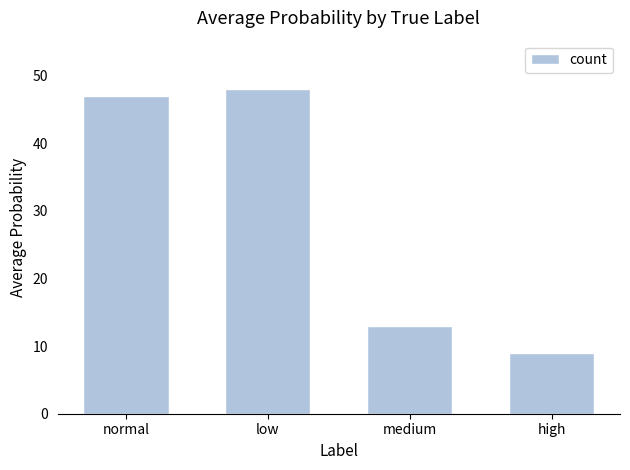

What is the value of the 1st bar from the left?

47